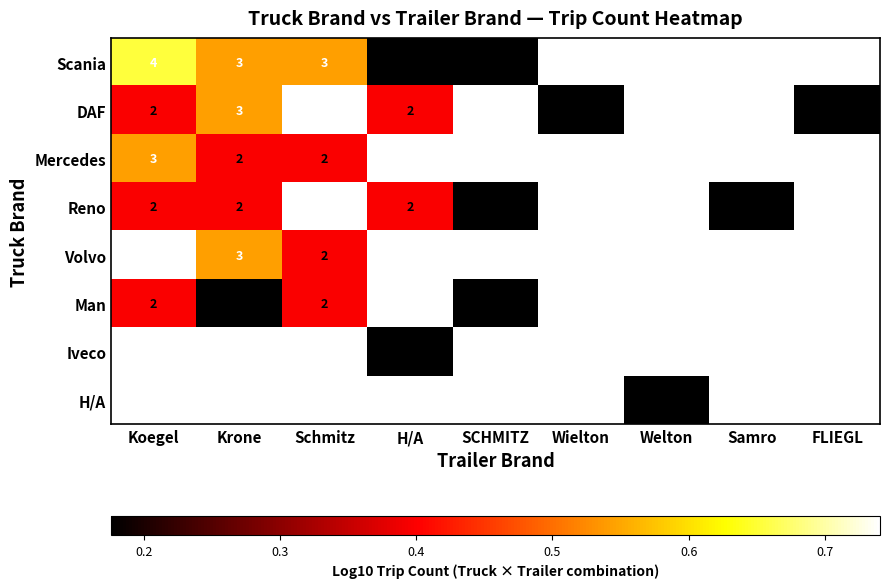

What is the smallest value displayed?

0.2